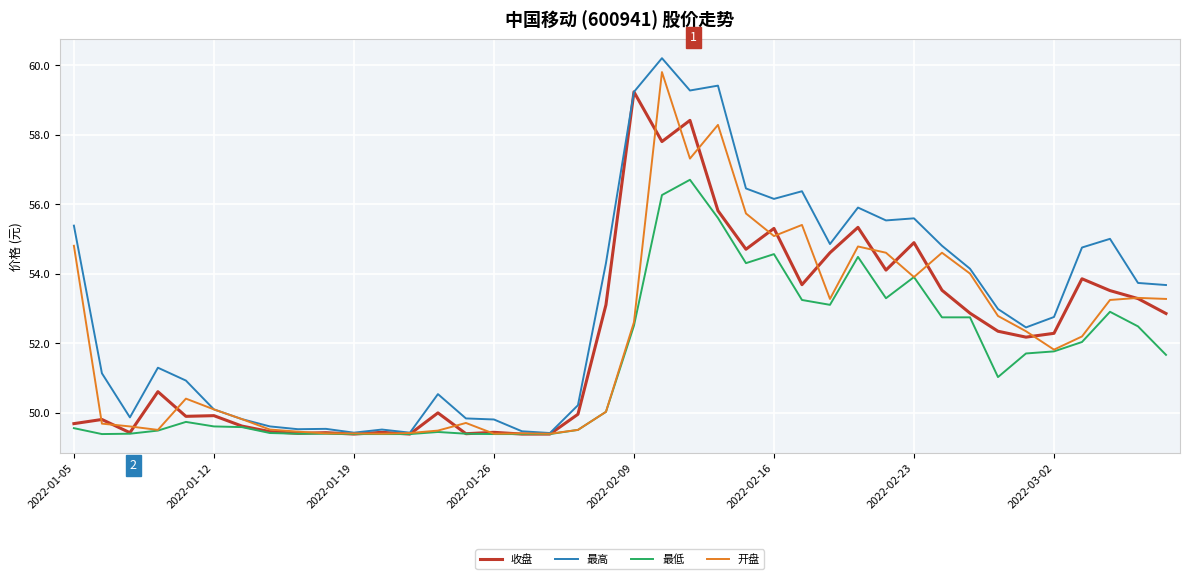

What is the maximum value for 最低?

56.7